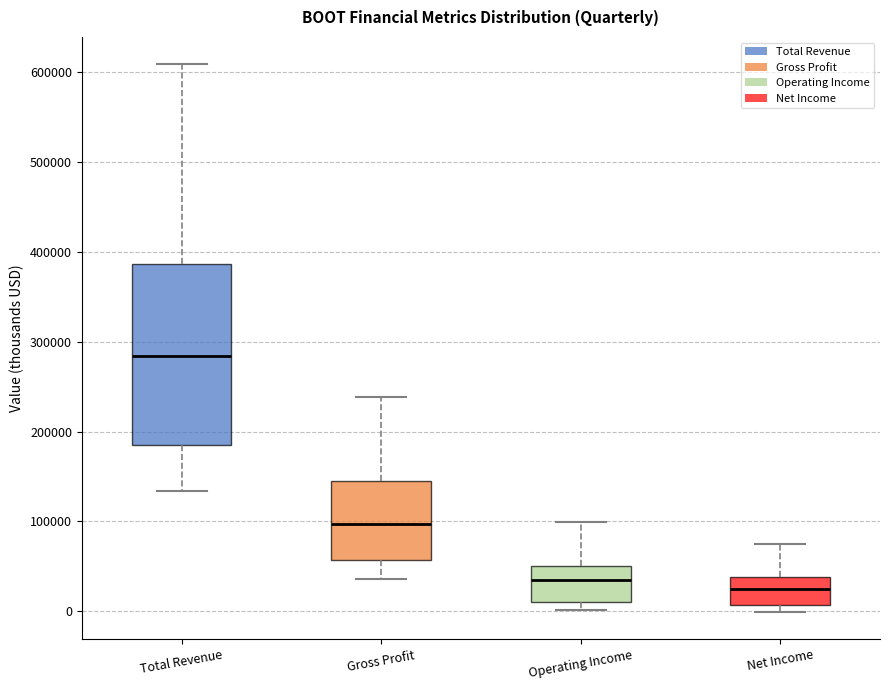

Where does the lower whisker of the box for Total Revenue end on the y-axis? The values are not printed on the chart, so give them approximately, as read against the axis.

130000